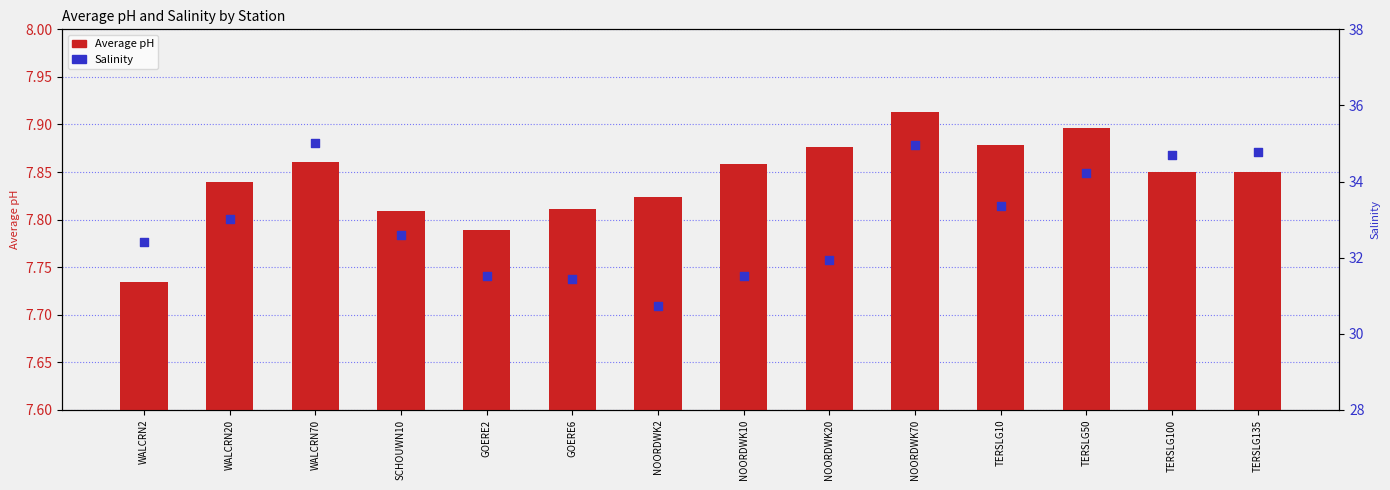

Which series reaches the maximum Y coordinate?

Salinity